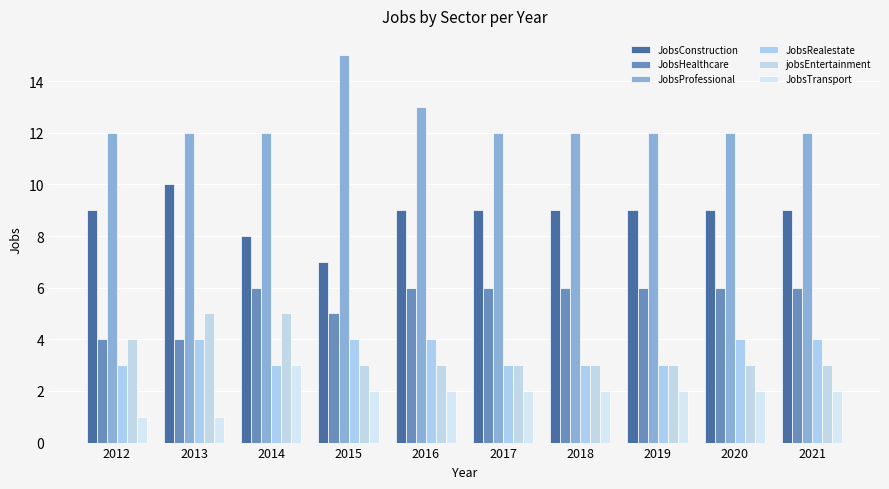

Which series has the largest total across all categories?

JobsProfessional